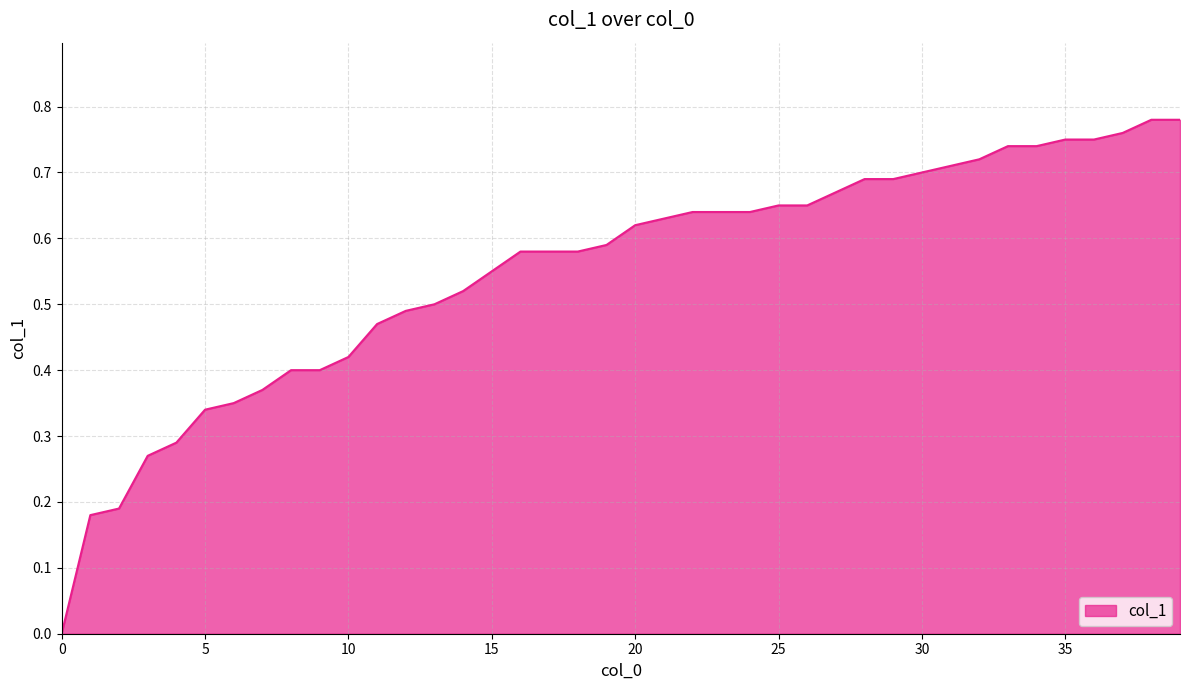

What is the value of the 30th point from the left?

0.7